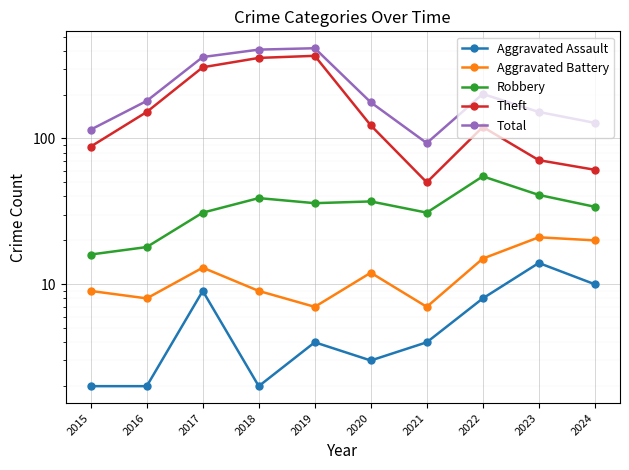

What is the total value across all series at 2022?

400